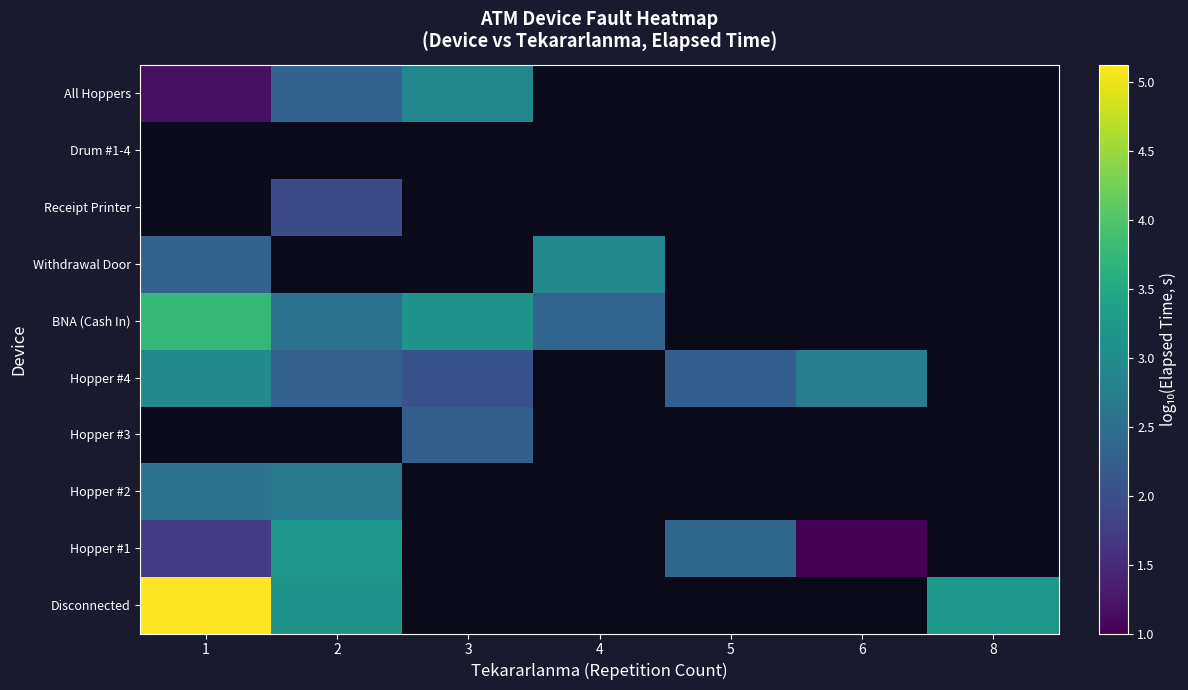

Which label corresponds to the largest value in the chart?

1